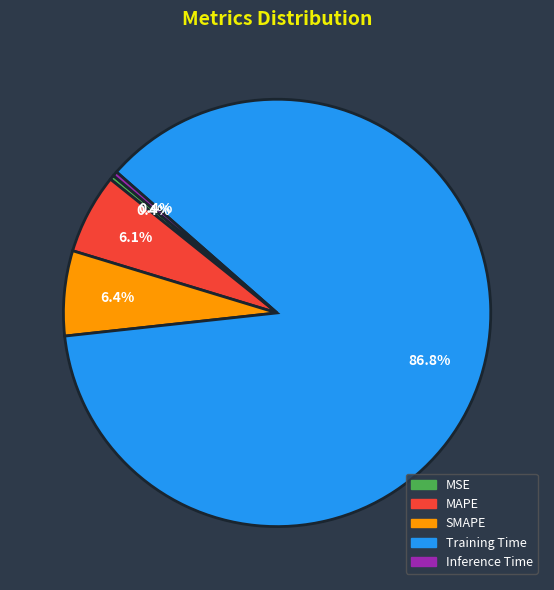

What portion of the pie excludes SMAPE?

93.6%